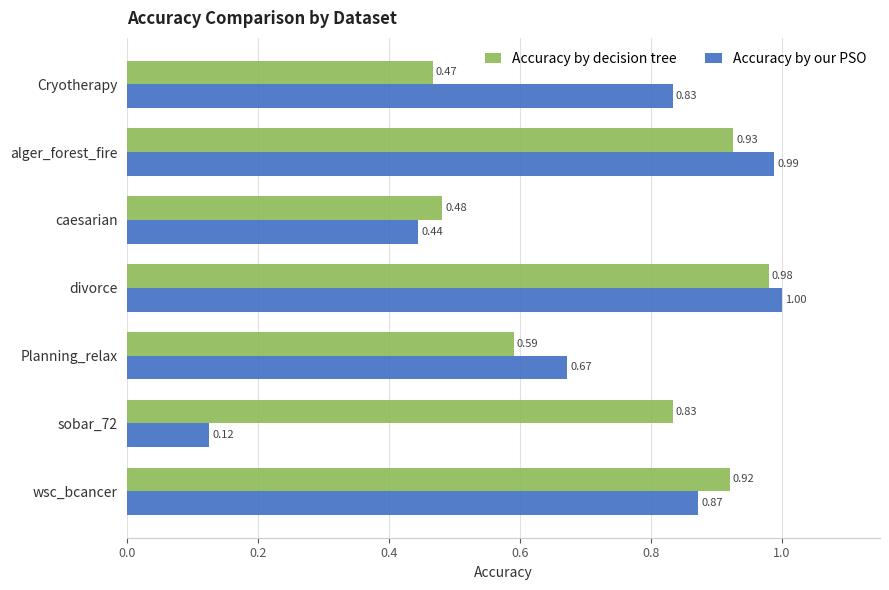

List the series in order of their overall mean, highest first.

Accuracy by decision tree, Accuracy by our PSO